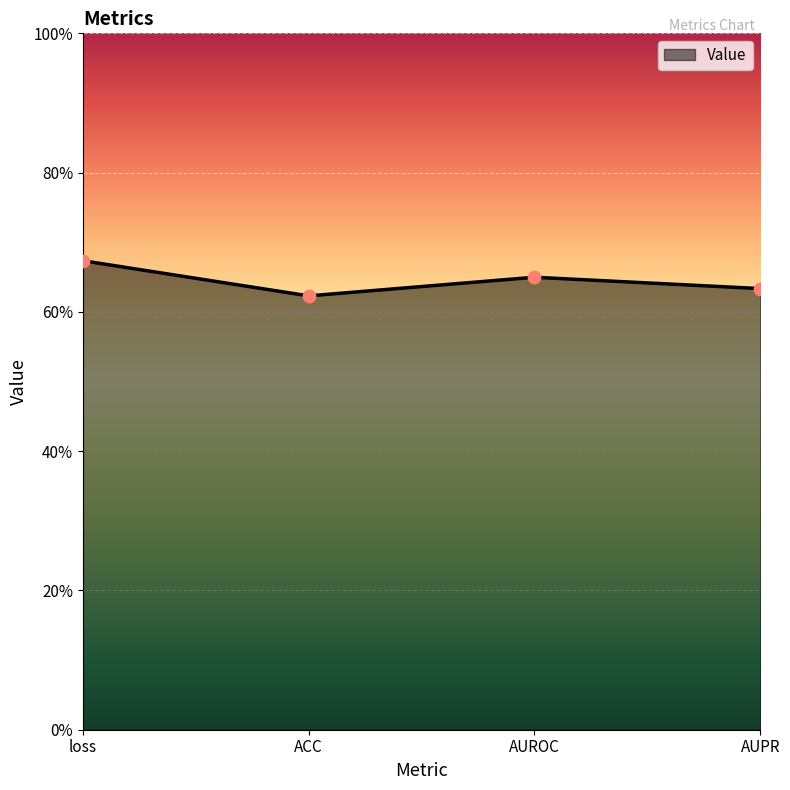

Between AUPR and ACC, which is larger?

AUPR